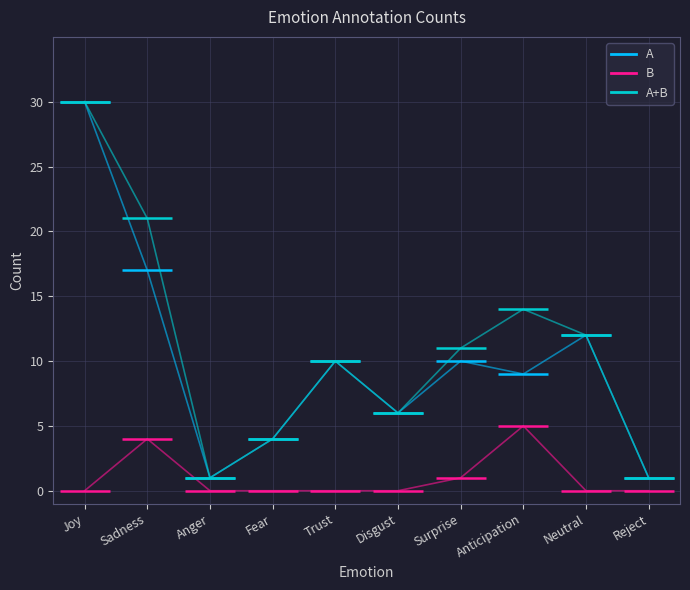

Which label corresponds to the smallest value in the chart?

Joy